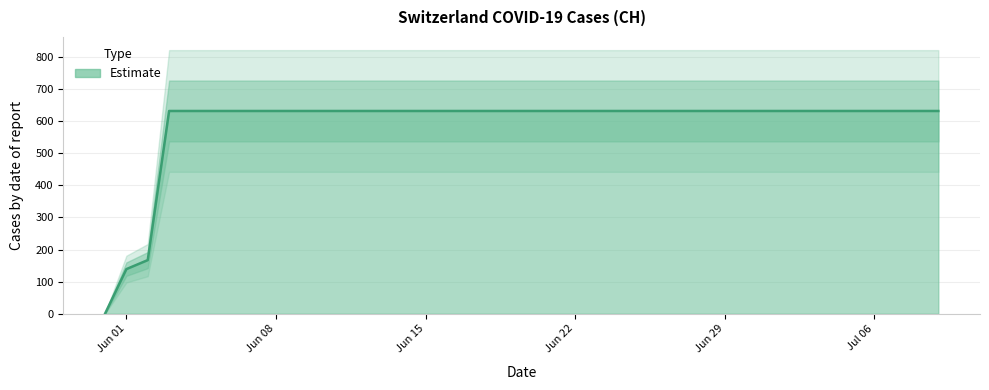

What is the average value?

591